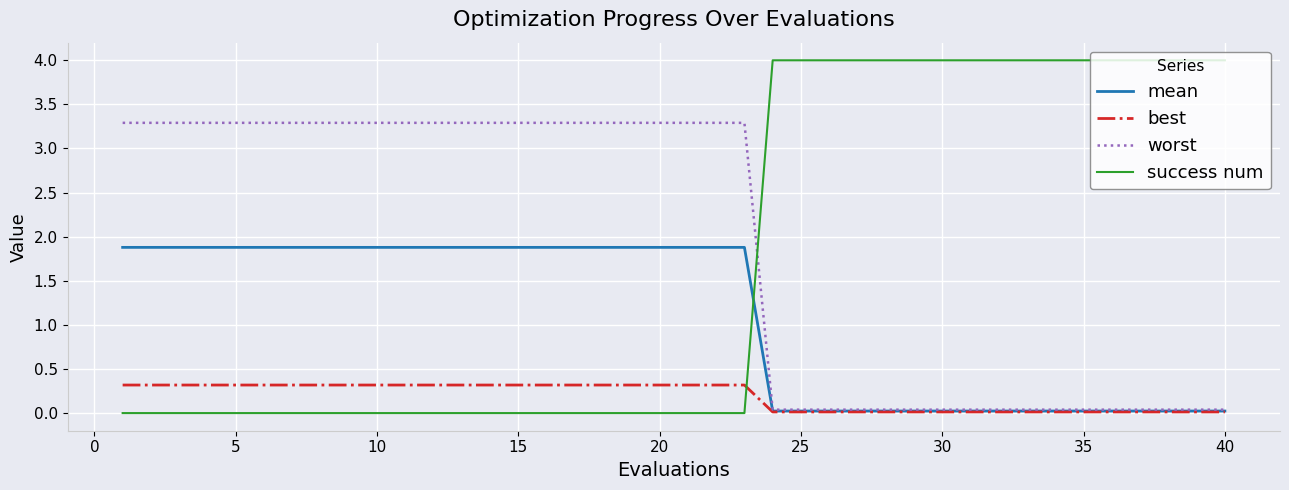

Which series has the largest total across all categories?

worst